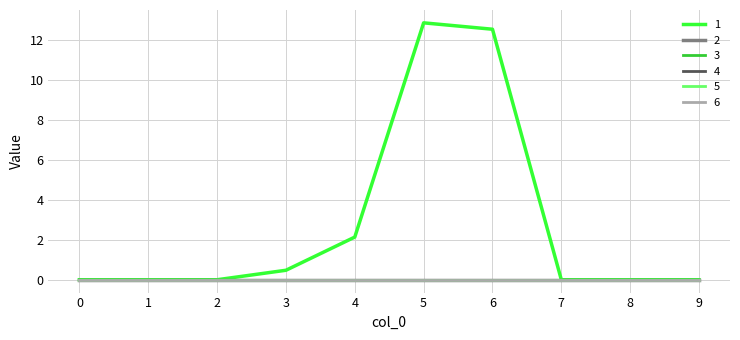

Which series has the largest total across all categories?

1